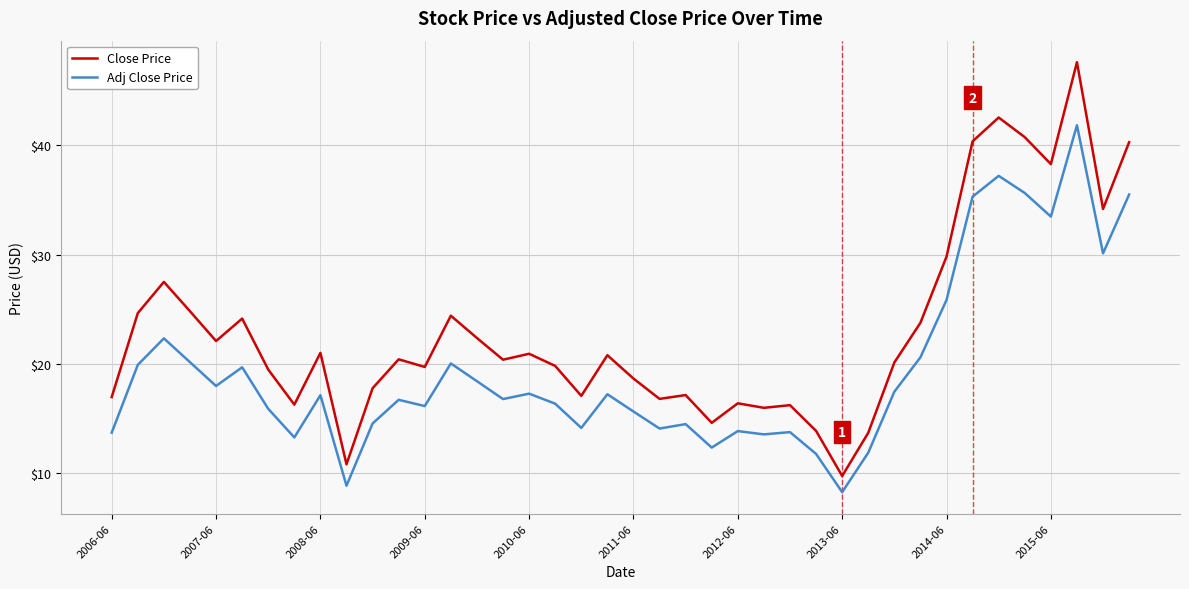

True or false: Adj Close Price has more than 0 interior local peaks.

True